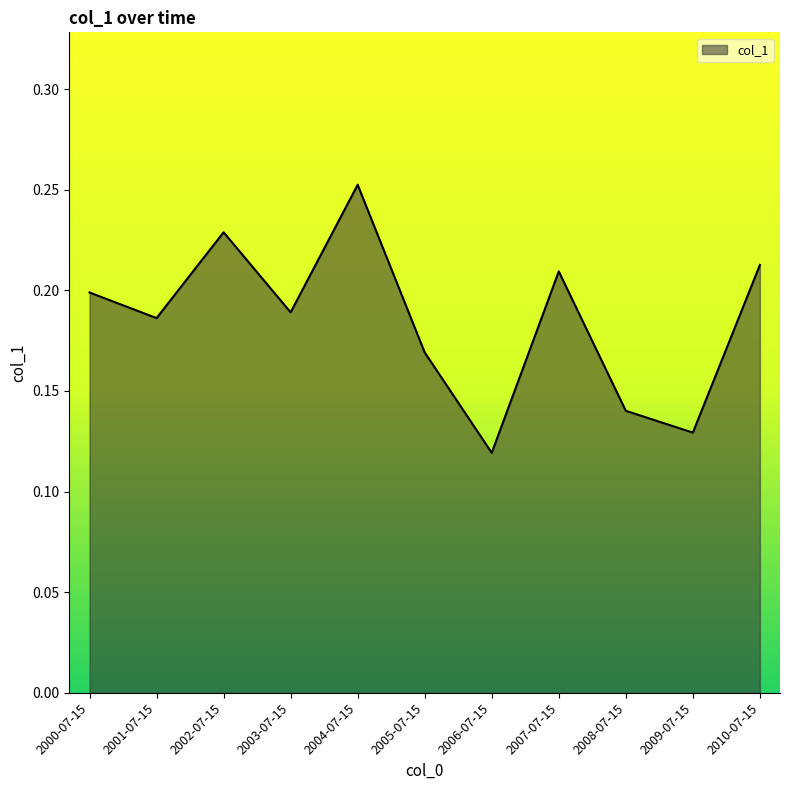

Rank the categories by value from highest to lowest.

2004-07-15, 2002-07-15, 2010-07-15, 2007-07-15, 2000-07-15, 2003-07-15, 2001-07-15, 2005-07-15, 2008-07-15, 2009-07-15, 2006-07-15